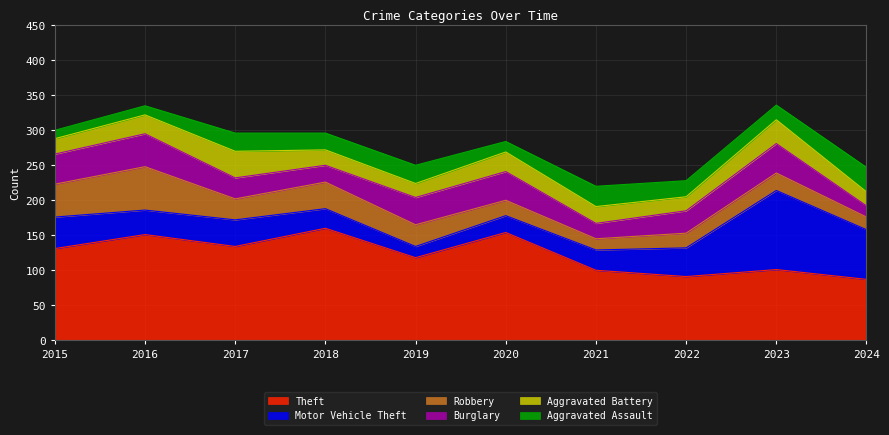

What is the spread (max minus min) of values at 2017?

108